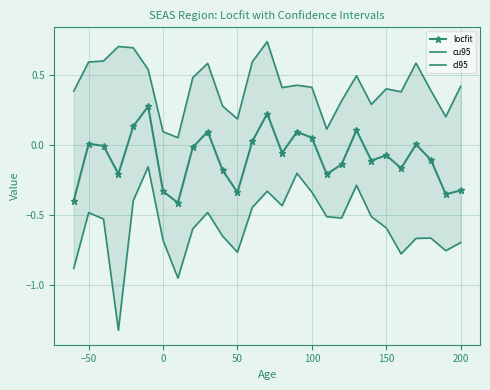

How many lines are shown in the chart?

3